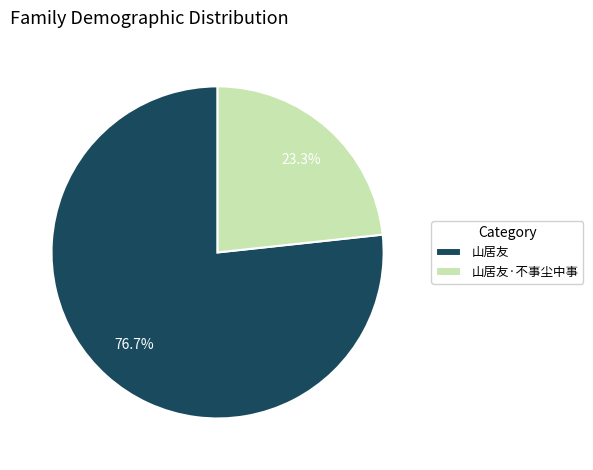

Is it true that 山居友 is 77% of the pie?

True